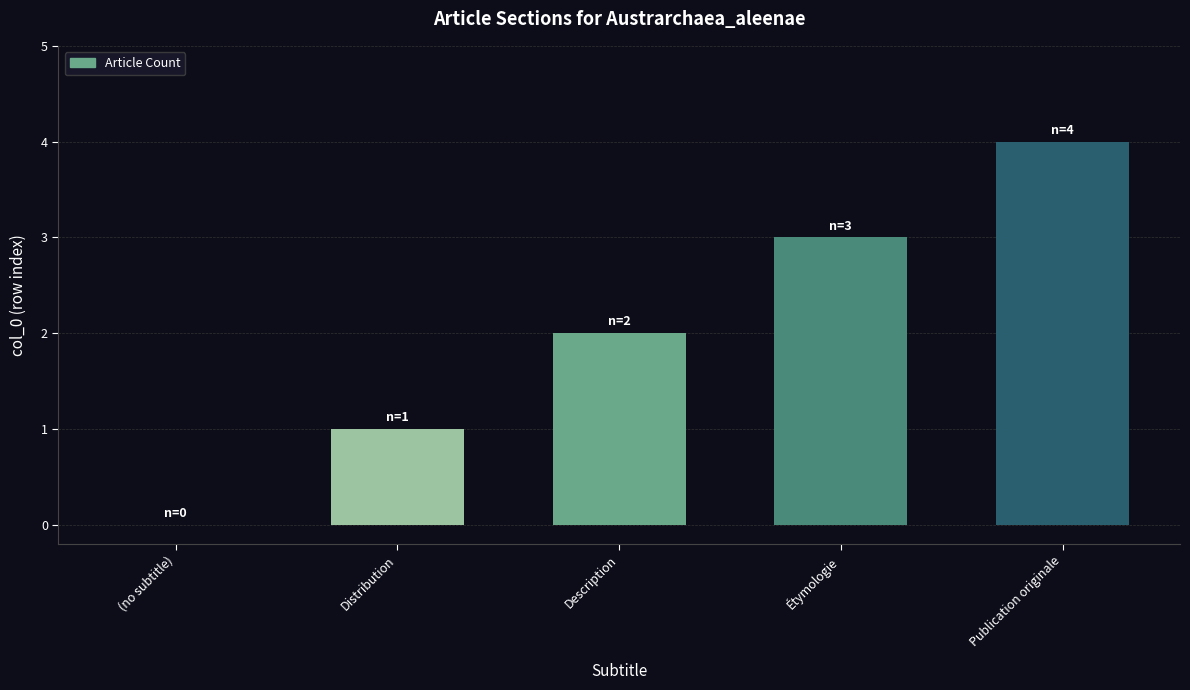

Does the chart contain stacked bars?

No